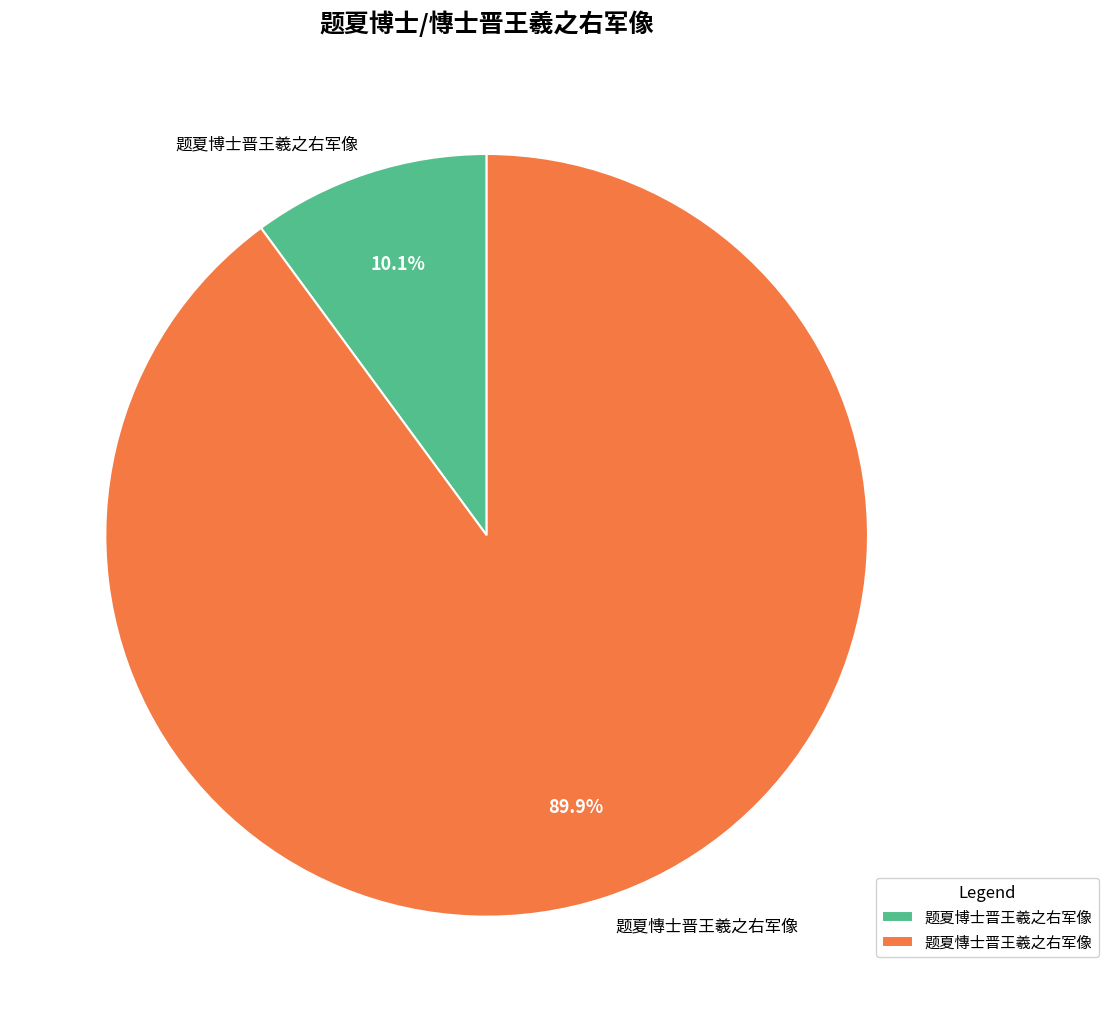

To the nearest percent, what is the difference between the largest and smallest slice percentages?

80%